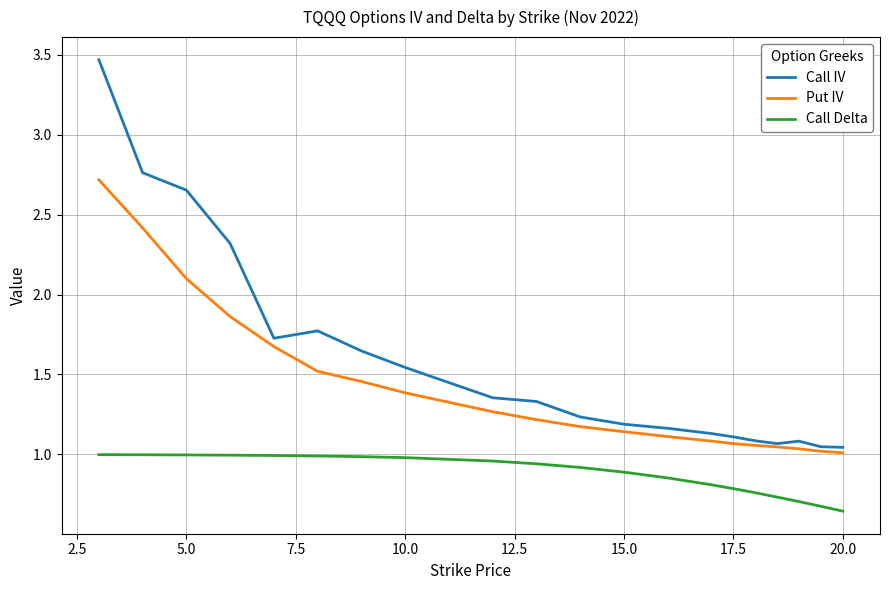

What is the difference between the maximum and minimum values in the Call IV series?

2.4